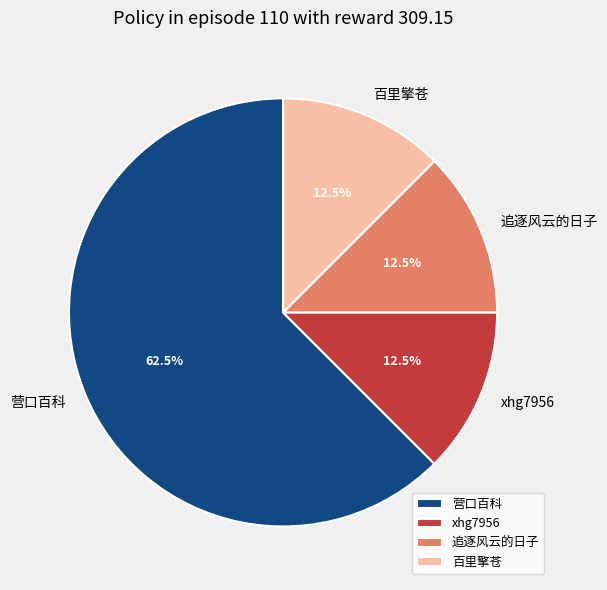

Count the number of slices in the pie.

4